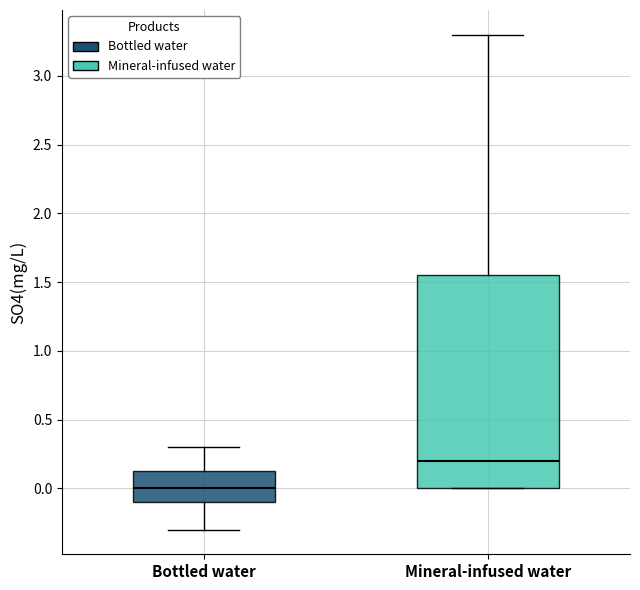

Which box's median line is the lowest?

Bottled water